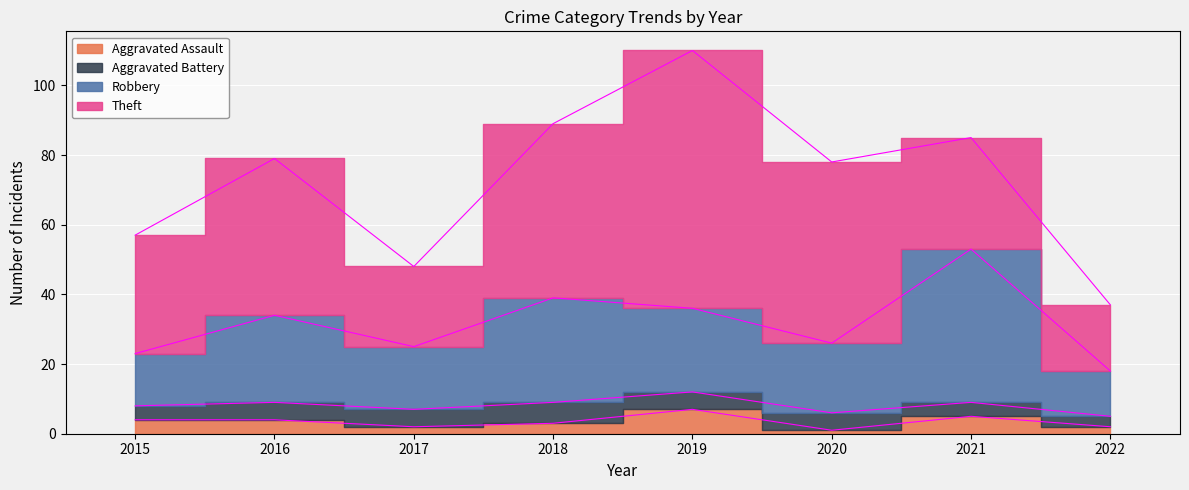

True or false: Aggravated Assault has more than 1 points higher than both neighbors.

True